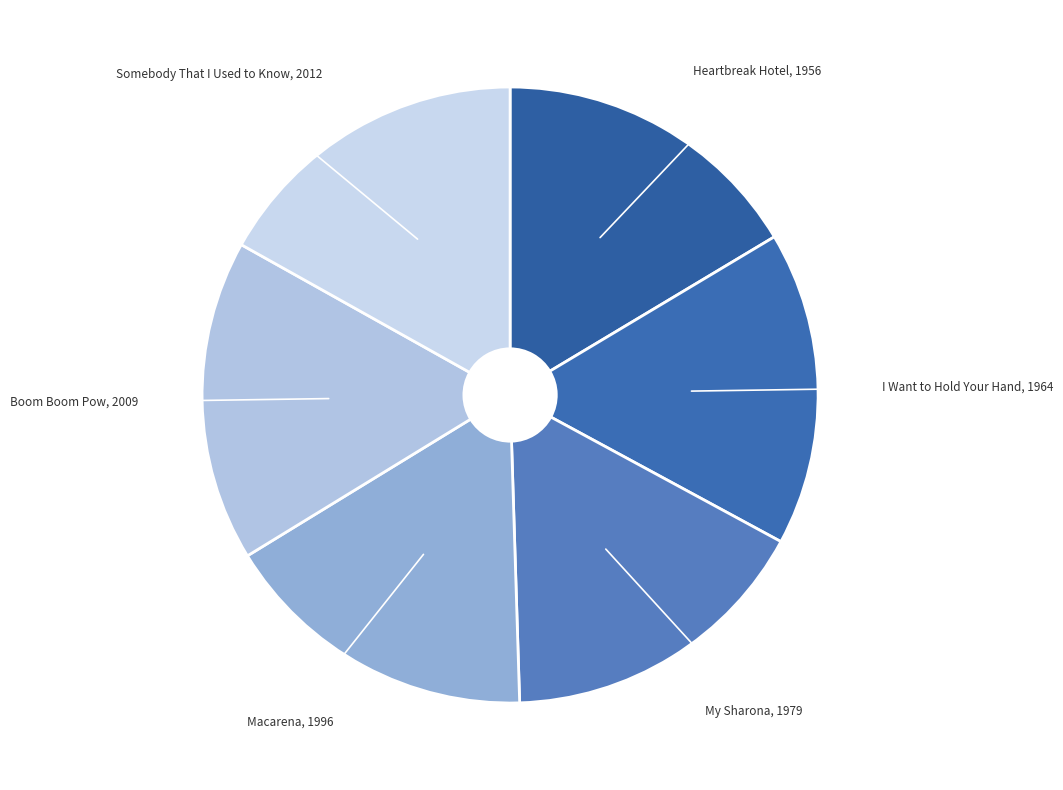

Is it true that Somebody That I Used to Know is 17% of the pie?

True